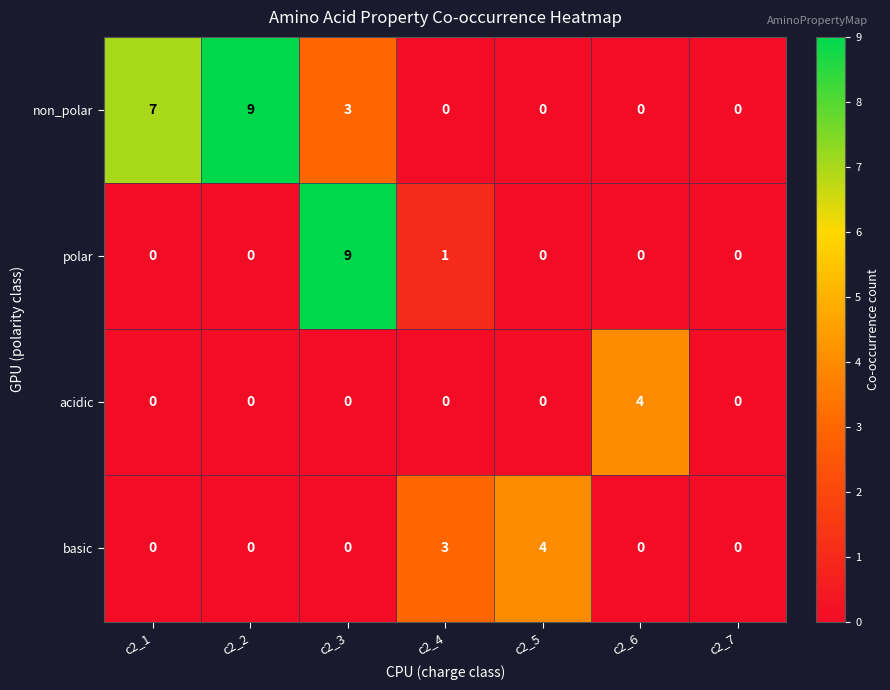

At how many categories does at least one series exceed 6?

3